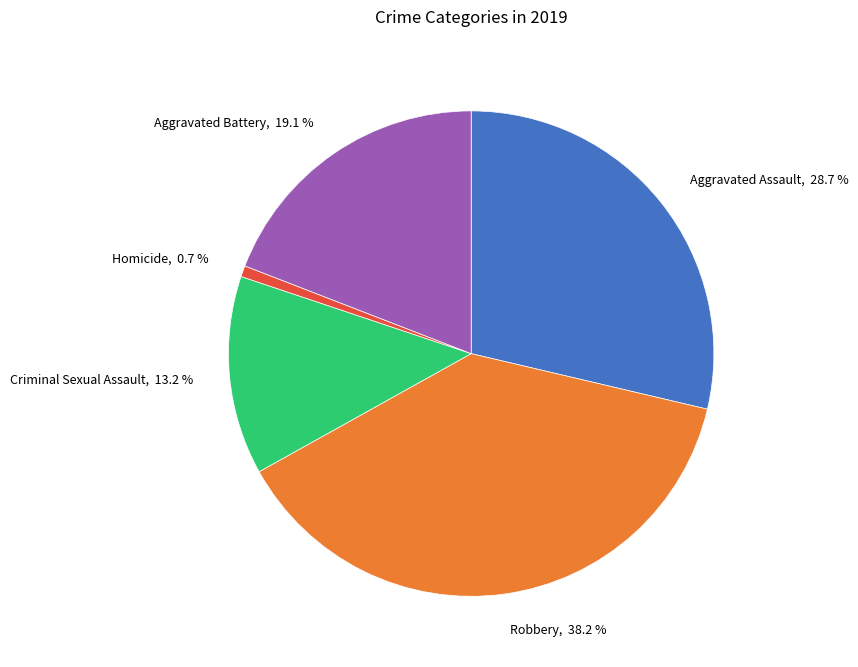

Combined, do Aggravated Assault and Homicide account for over 50%?

No